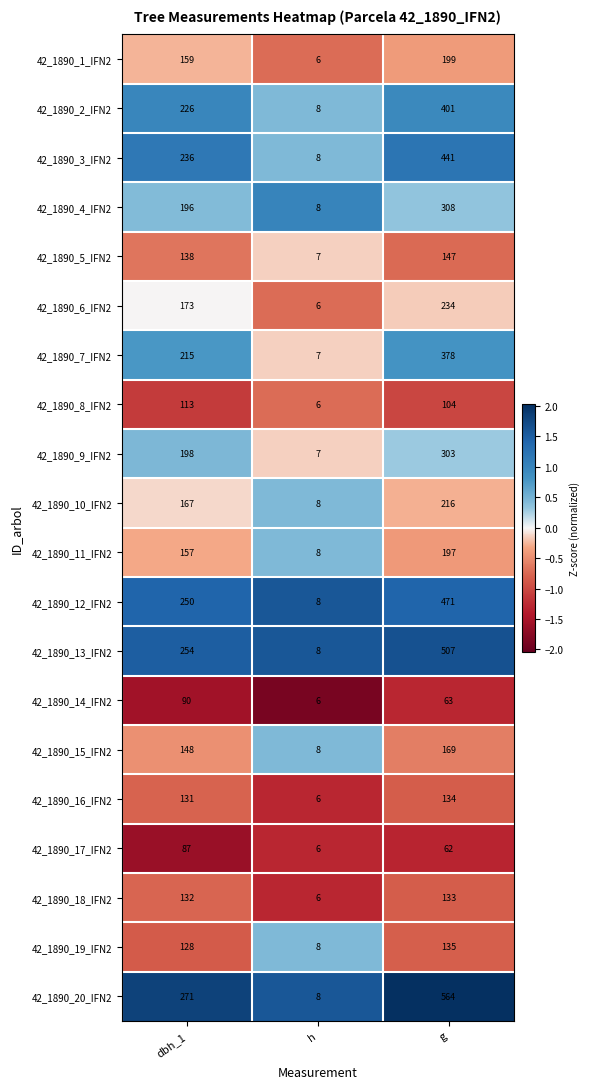

Which series has the widest spread of values?

42_1890_20_IFN2